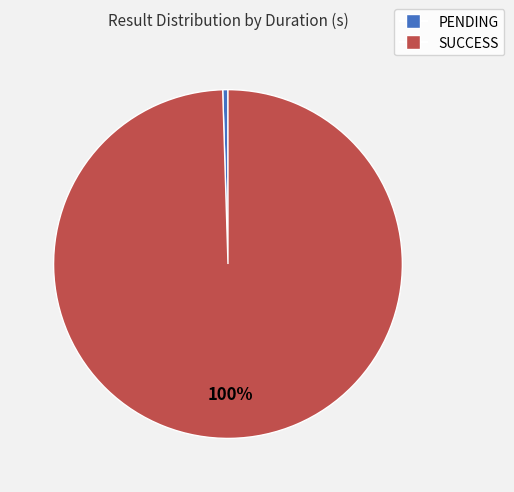

Count the number of slices in the pie.

2